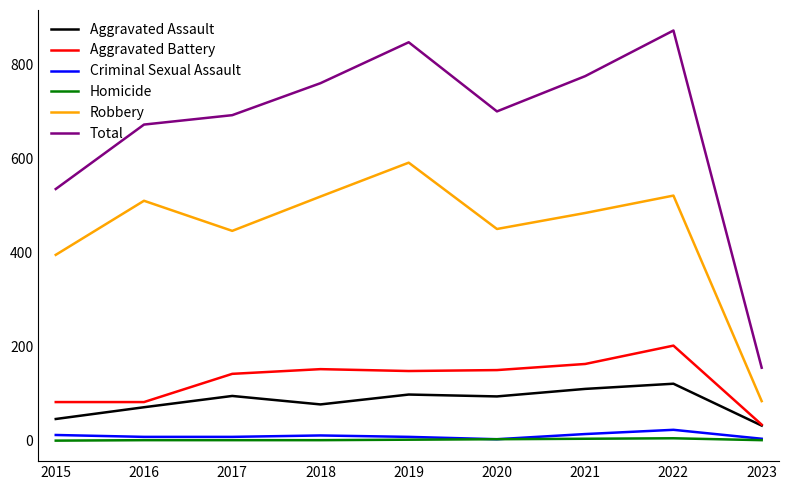

Which category has the highest value across all series?

2022